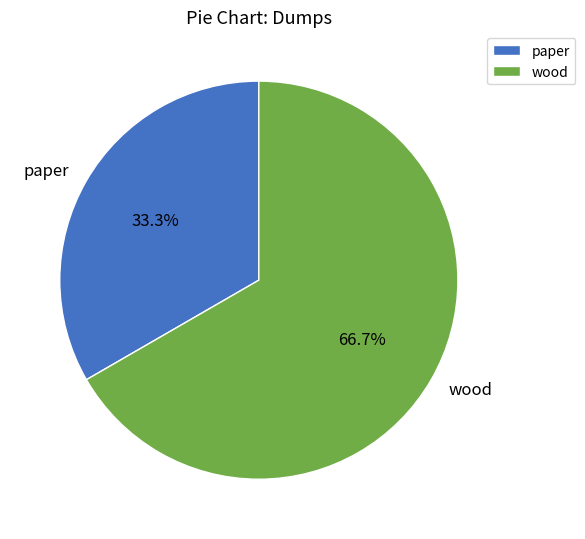

Which has a higher value, wood or paper?

wood